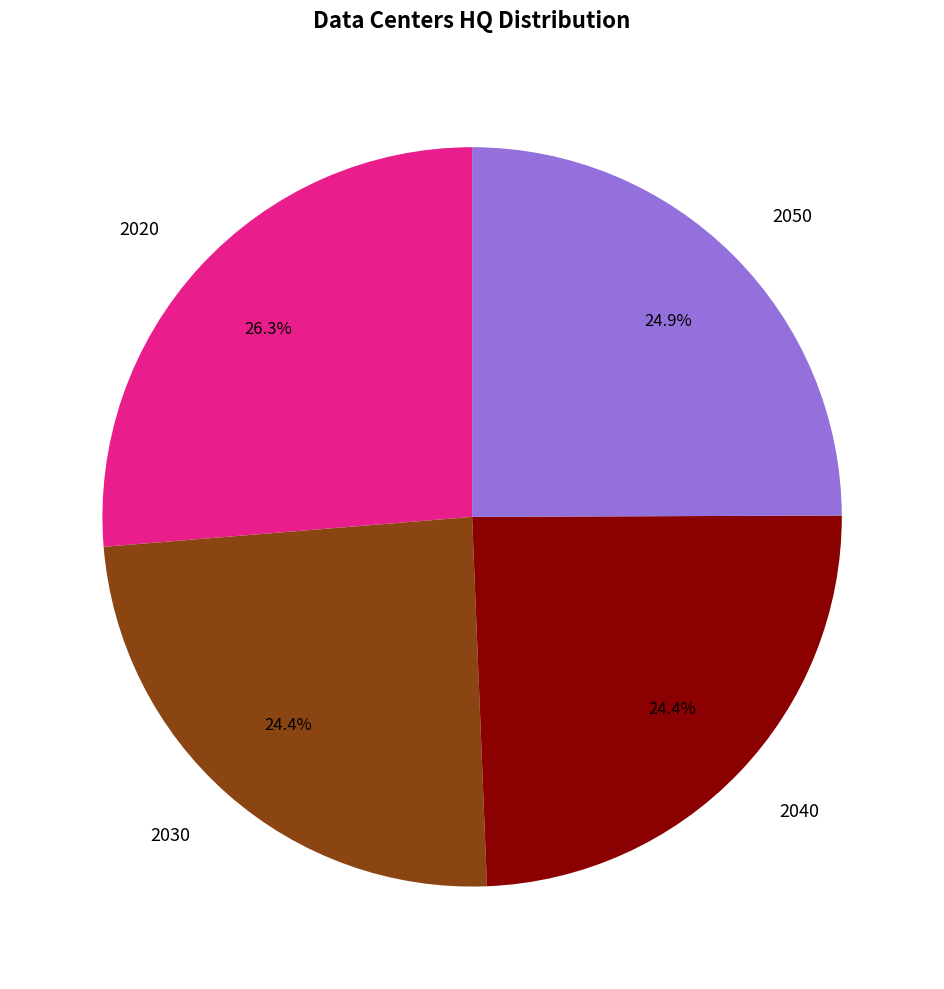

Combined, what portion of the pie is 2040 and 2030?

48.8%